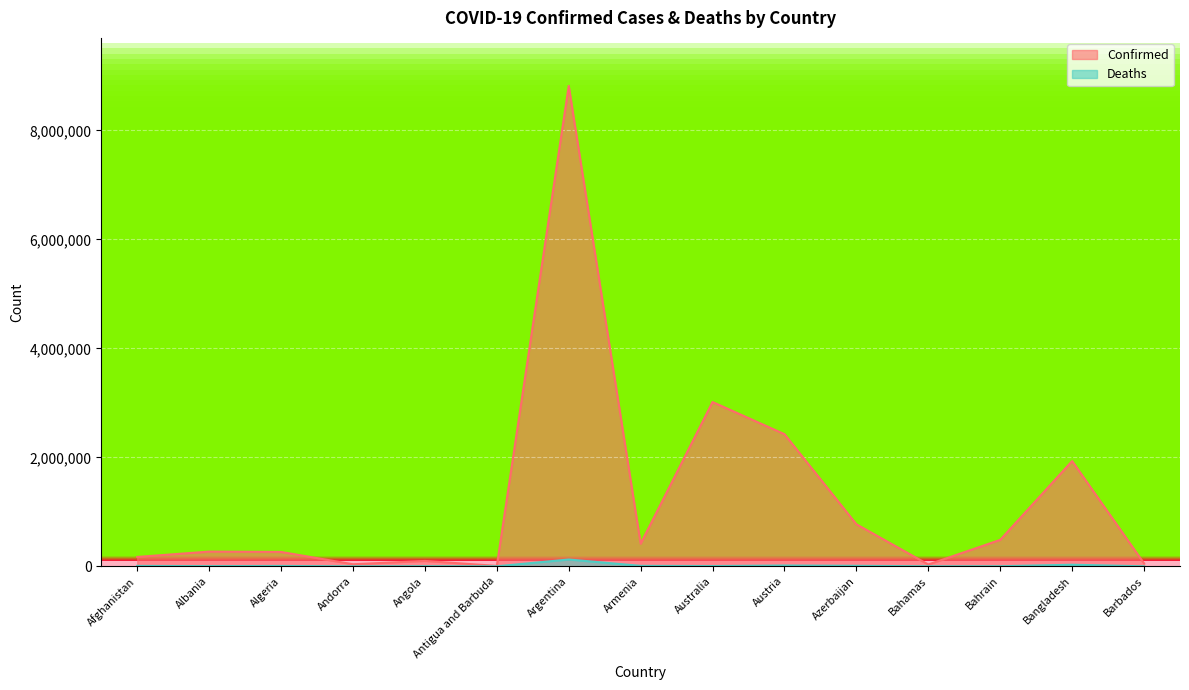

Which series changed the most between Albania and Barbados?

Confirmed